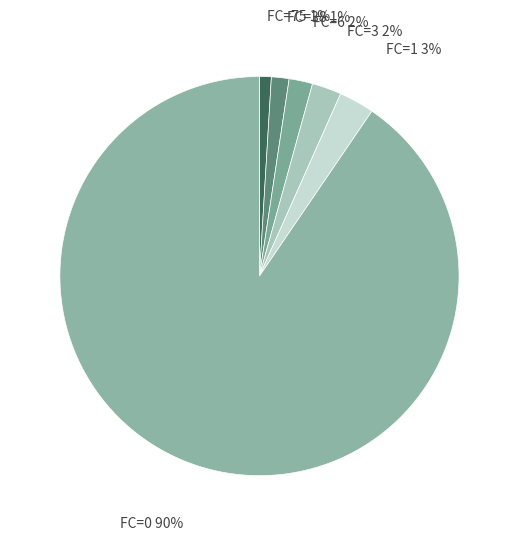

Is there a majority slice in this chart?

Yes